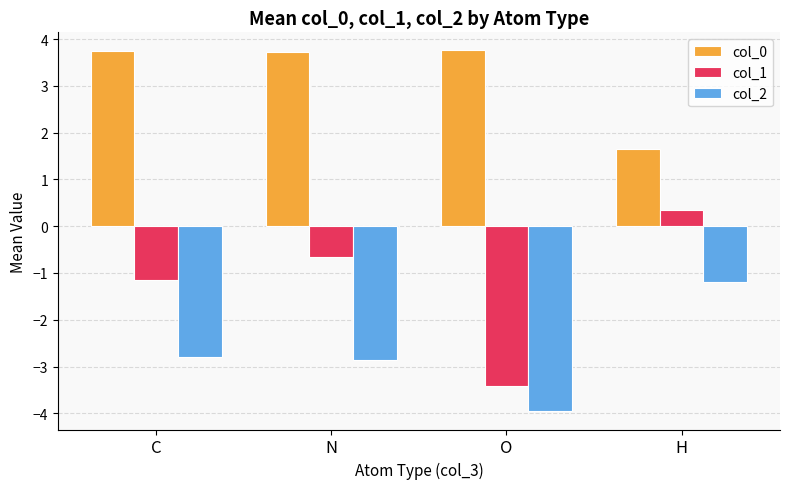

True or false: col_2 has a value of -3.8 at C.

False